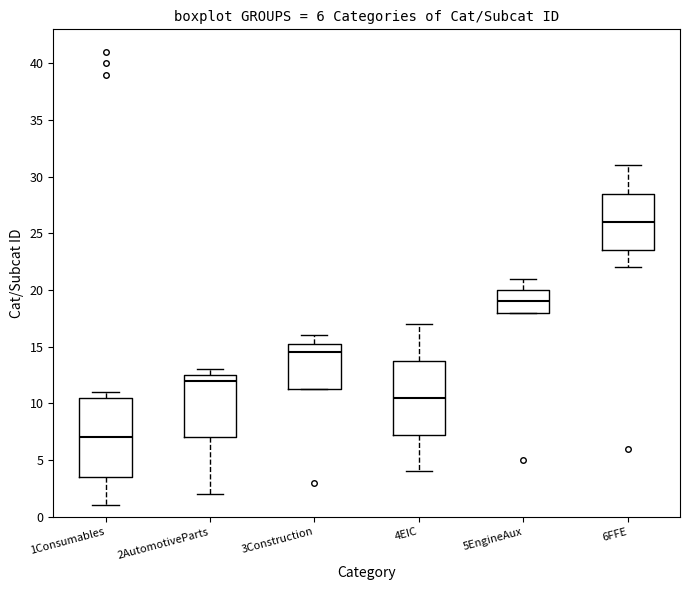

Comparing the boxes themselves (not the whiskers), which one is the tallest?

1Consumables